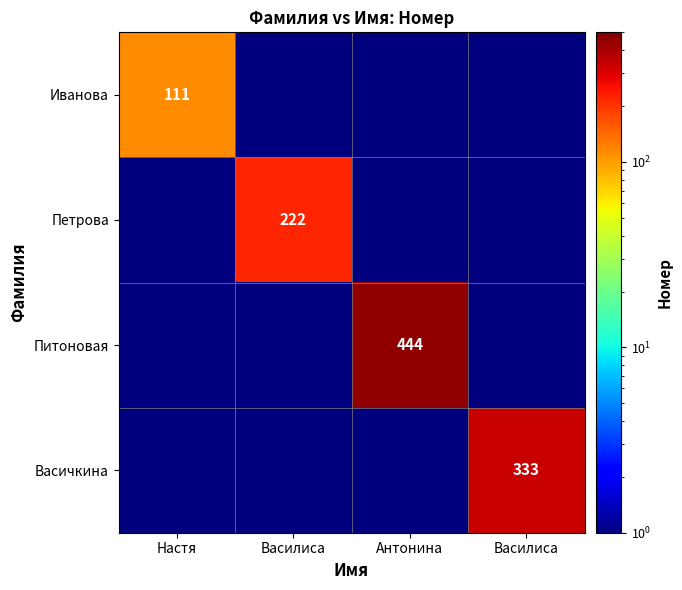

What is the maximum value for Васичкина?

333.0